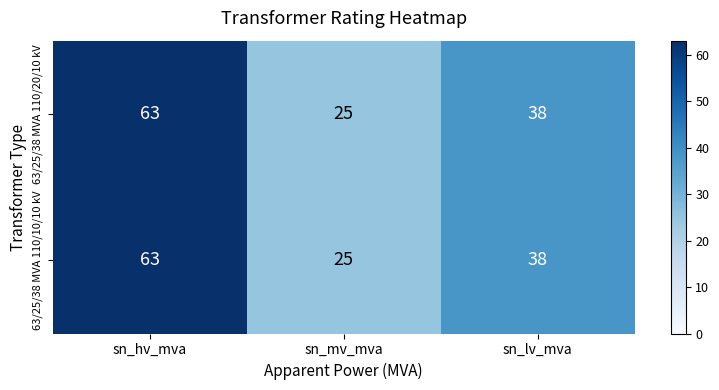

Reading right to left, transcribe all the data shown in this chart.

63/25/38 MVA 110/20/10 kV: 38	25	63
63/25/38 MVA 110/10/10 kV: 38	25	63